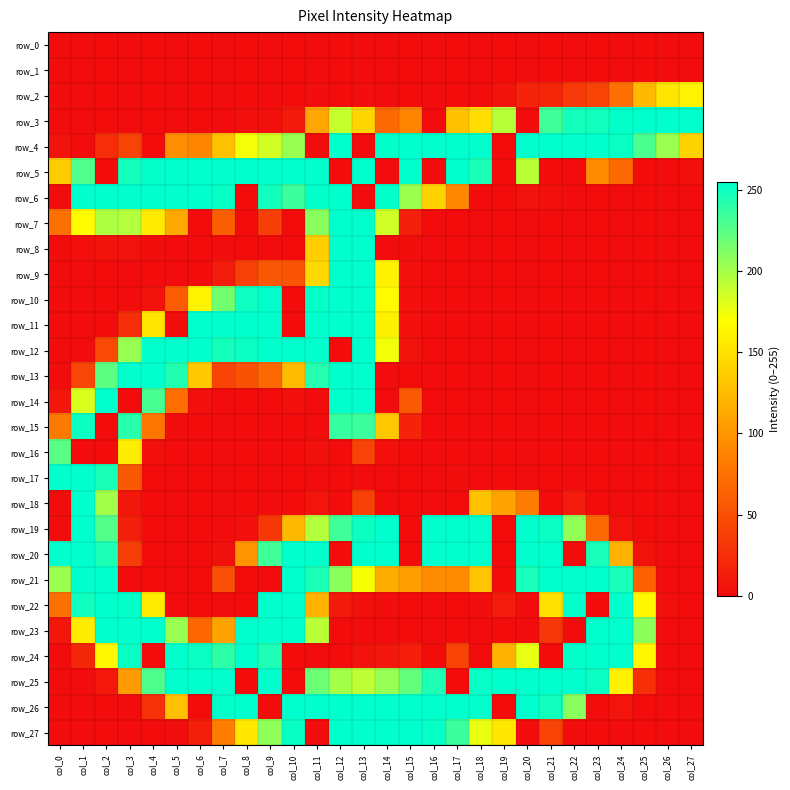

Is the value of row_5 at col_14 greater than the value of row_11 at col_15?

No